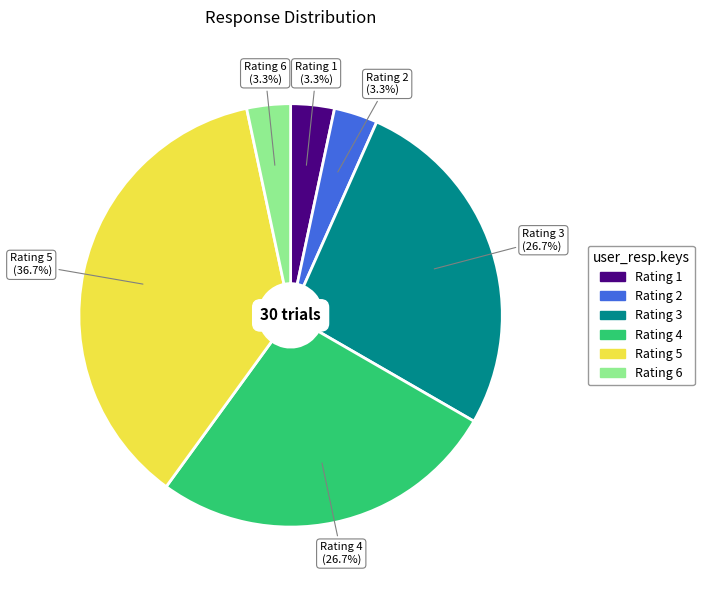

Is there any slice that represents more than half of the pie?

No